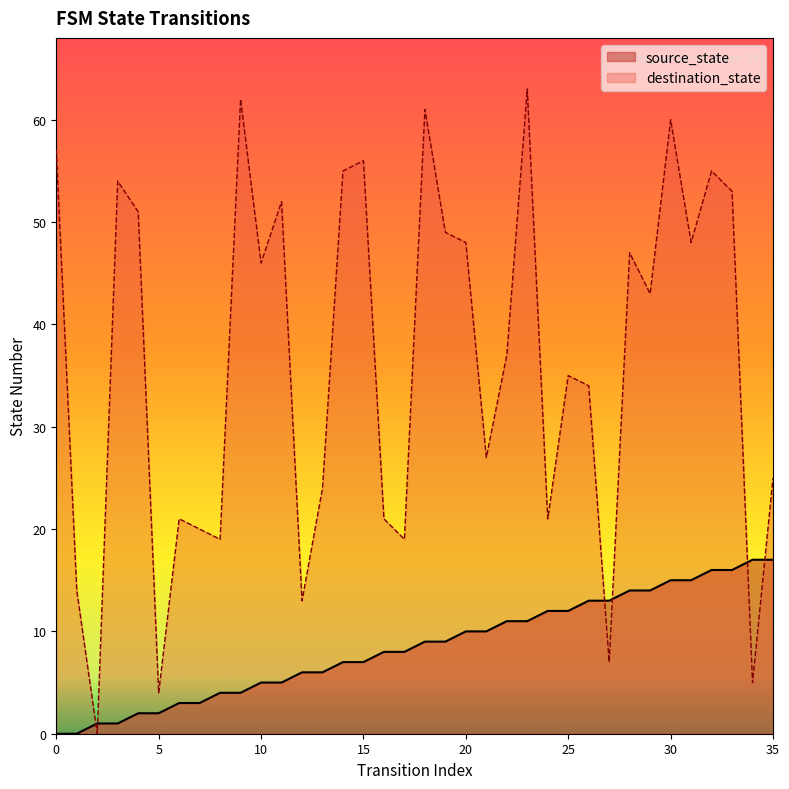

Is the value of source_state at 0 greater than the value of destination_state at 23?

No